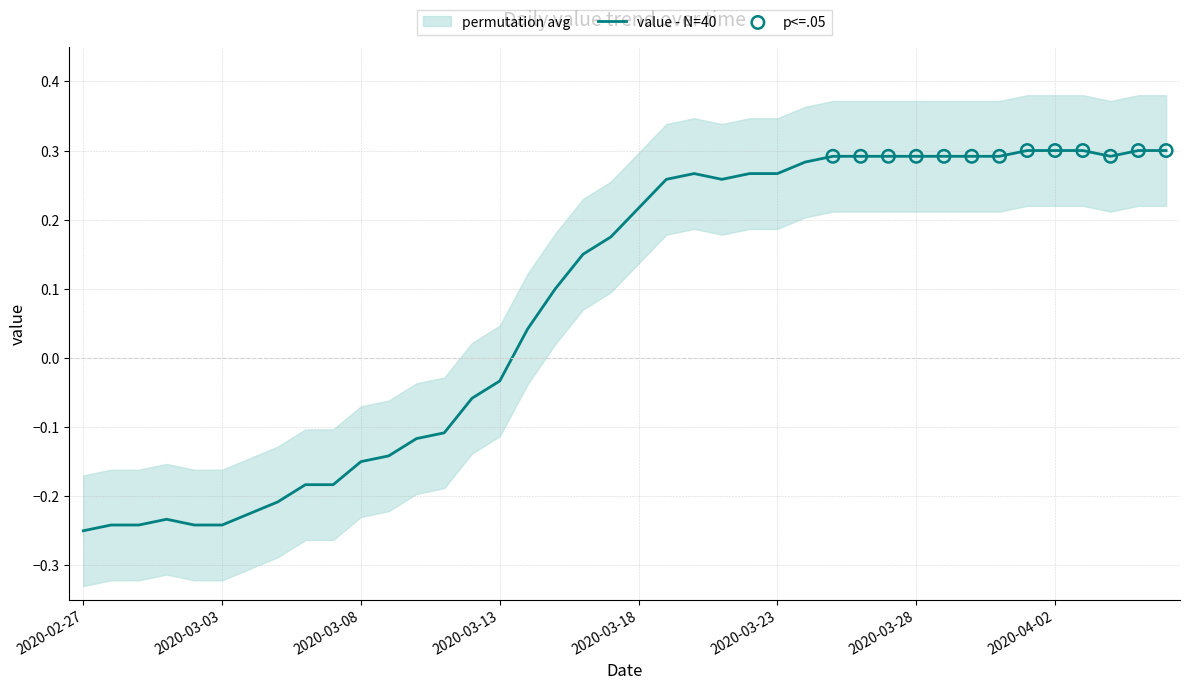

Between 2020-03-10 and 2020-03-18, which is larger?

2020-03-18